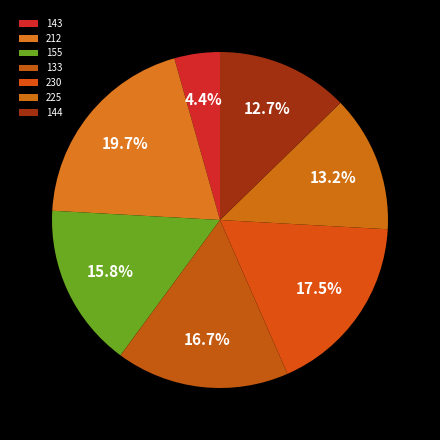

What portion of the pie excludes 144?

87.3%